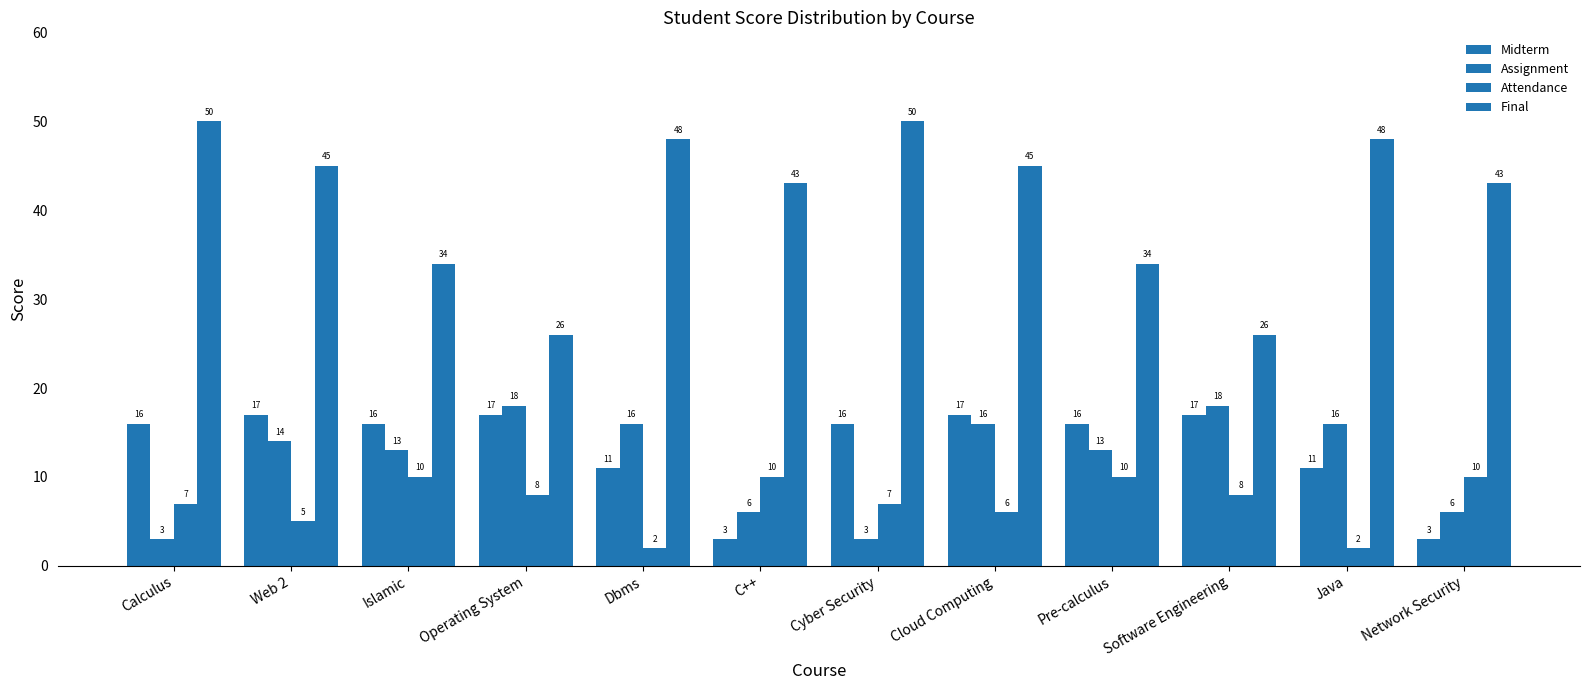

Which series has the largest total across all categories?

Final